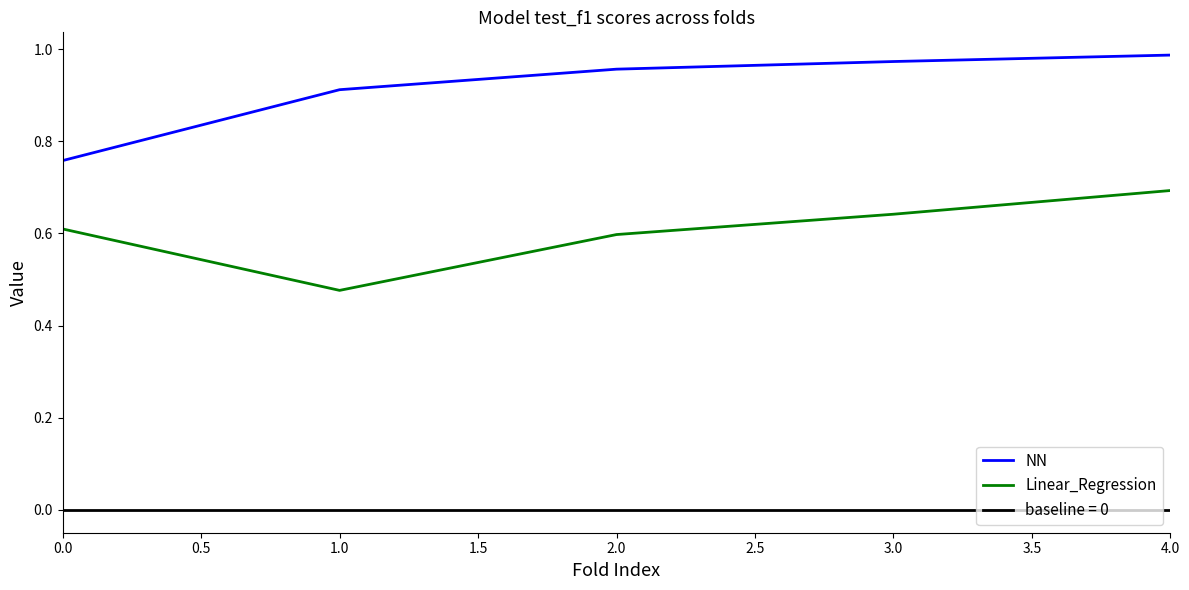

How many data points does each series have?

5